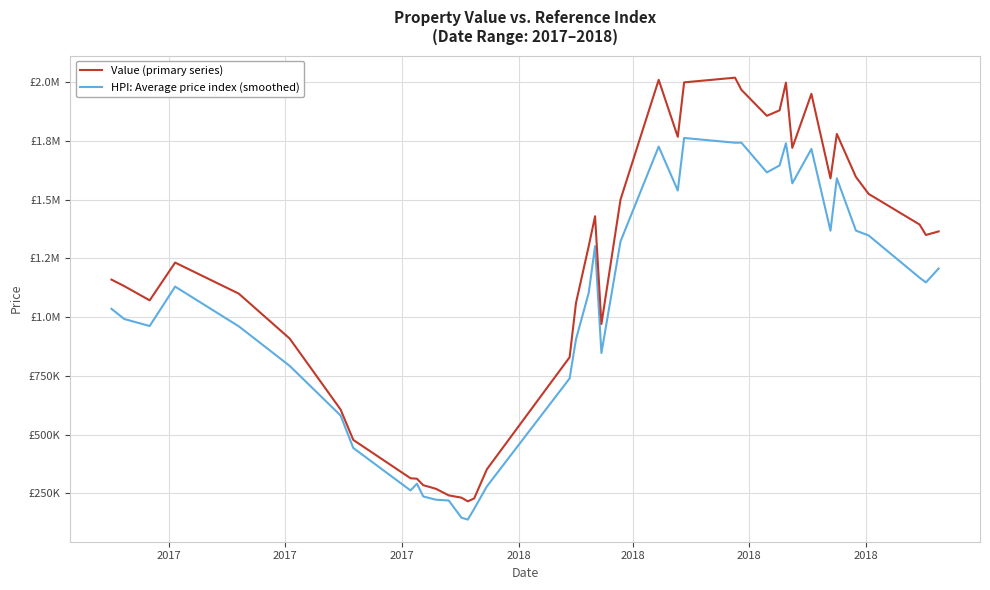

Does the chart display data point markers on the line(s)?

No